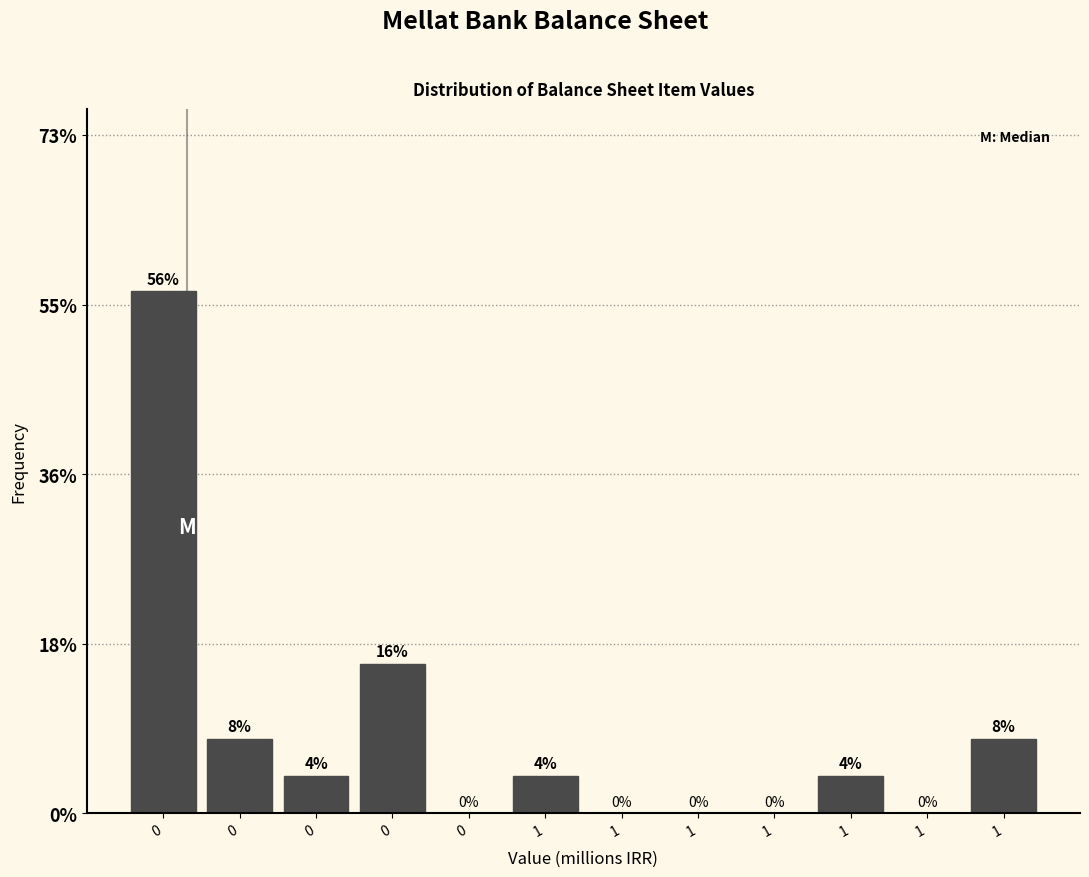

Are the bars horizontal?

No